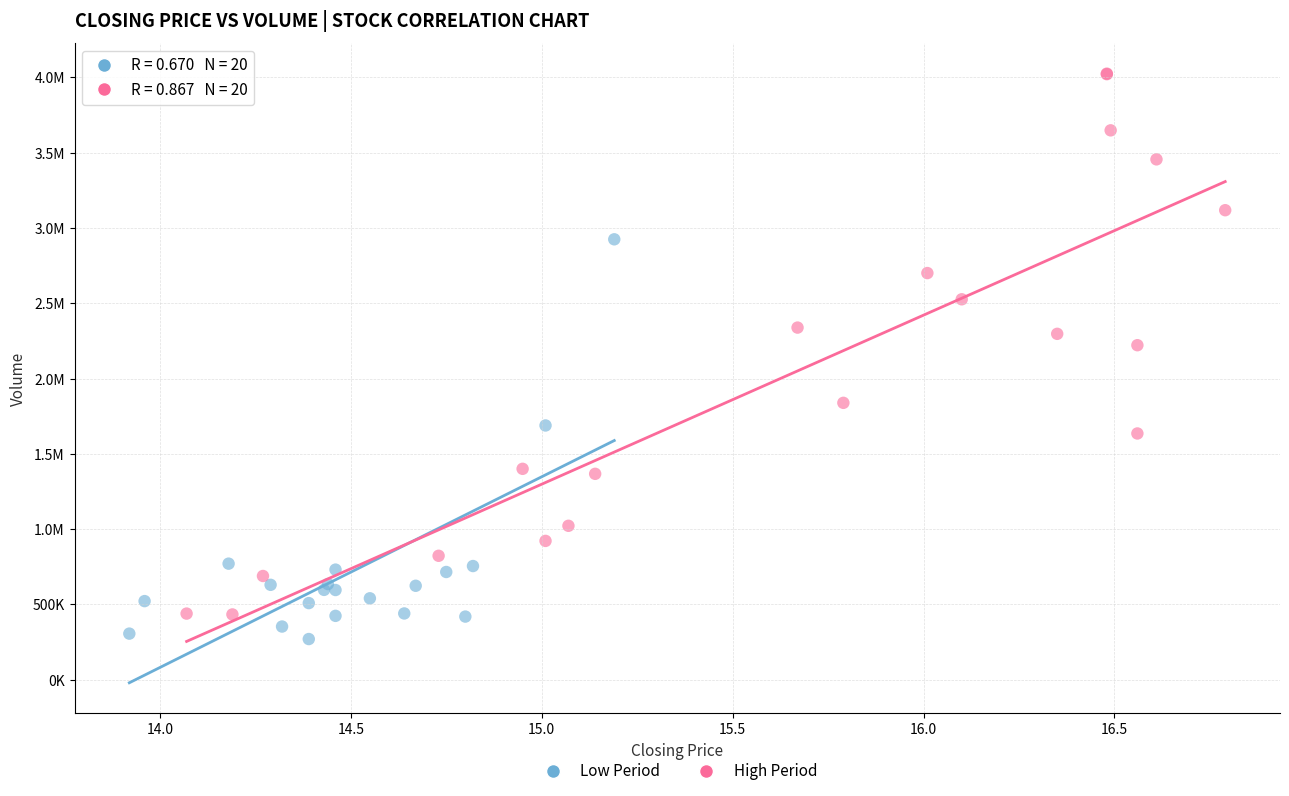

What are all the series names shown in the legend?

Low Period, High Period